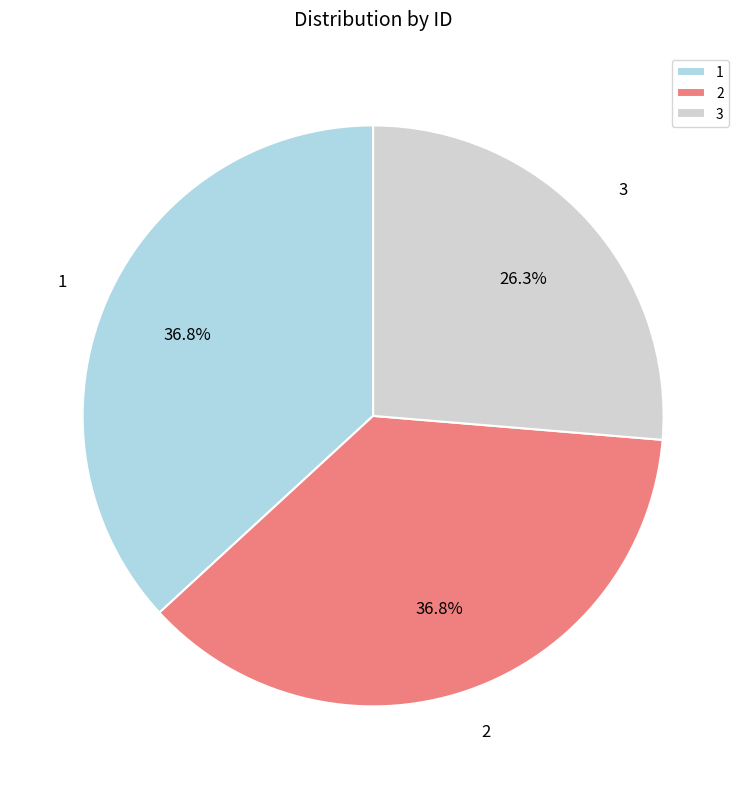

Which category has the smallest portion of the pie?

3